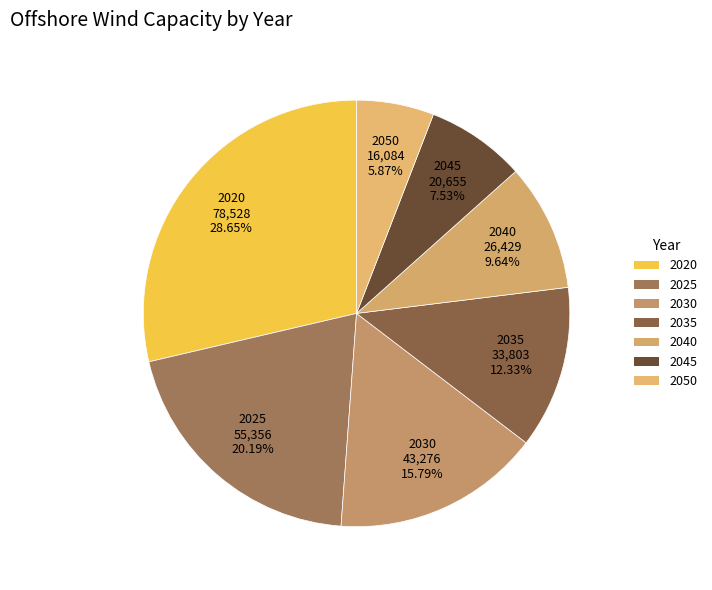

To the nearest percent, what portion does 2025 represent?

20%